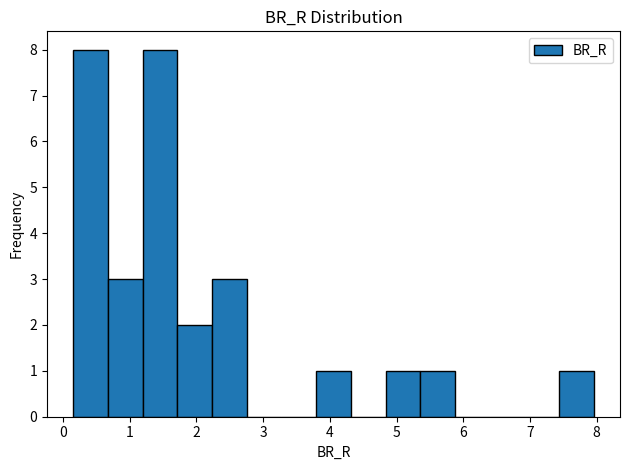

Reading left to right, transcribe this chart: for each bar, give the range it covers on the x-axis and its height. Neither the bar edges nor the heights are printed on the chart, so give them approximately, as read against the axes.

0.2 to 0.7: 8
0.7 to 1.2: 3
1.2 to 1.7: 8
1.7 to 2.2: 2
2.2 to 2.8: 3
2.8 to 3.3: 0
3.3 to 3.8: 0
3.8 to 4.3: 1
4.3 to 4.8: 0
4.8 to 5.4: 1
5.4 to 5.9: 1
5.9 to 6.4: 0
6.4 to 6.9: 0
6.9 to 7.4: 0
7.4 to 8.0: 1